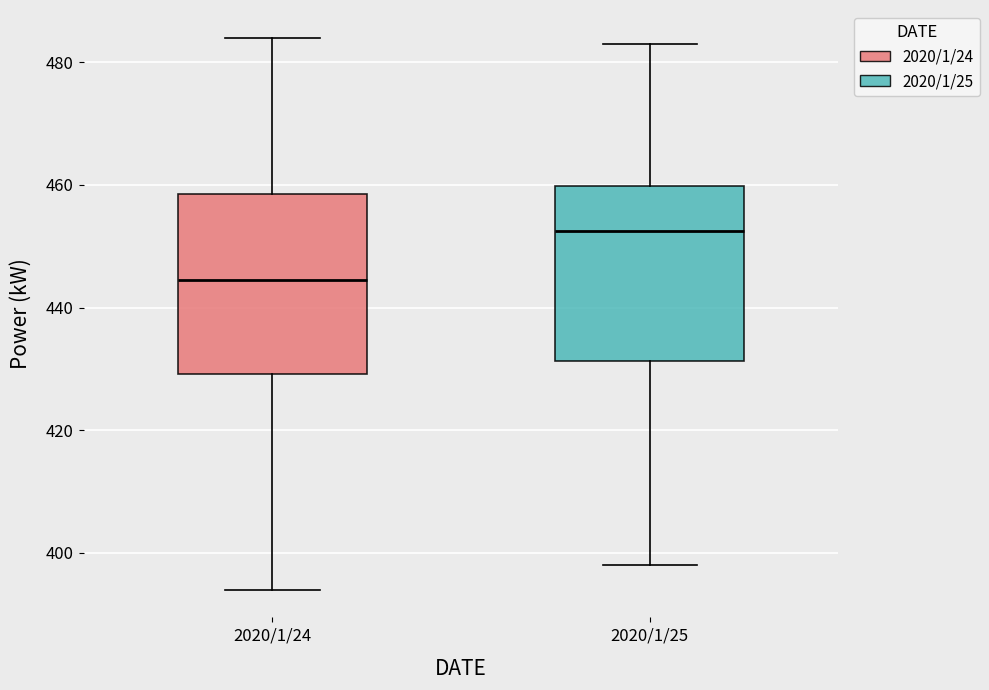

Reading left to right, transcribe this box plot: for each box, give where its median line is, the range the box spans, and where its two whiskers end, as read against the y-axis. The values are not printed on the chart, so give them approximately, as read against the axis.

2020/1/24: median 444, box 430 to 458, whiskers 394 to 484
2020/1/25: median 452, box 432 to 460, whiskers 398 to 484